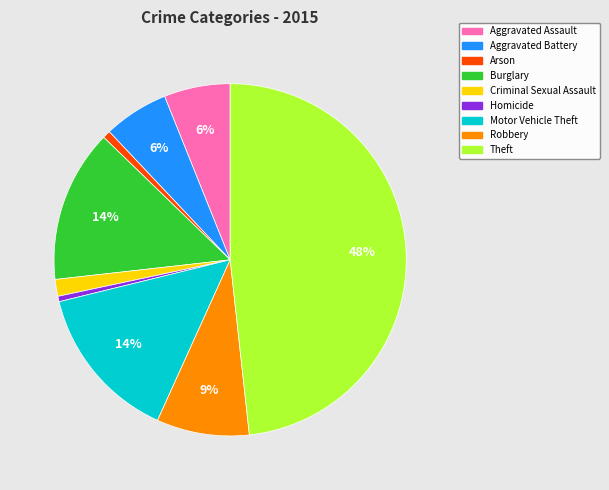

Does Burglary represent more than half of the total?

No